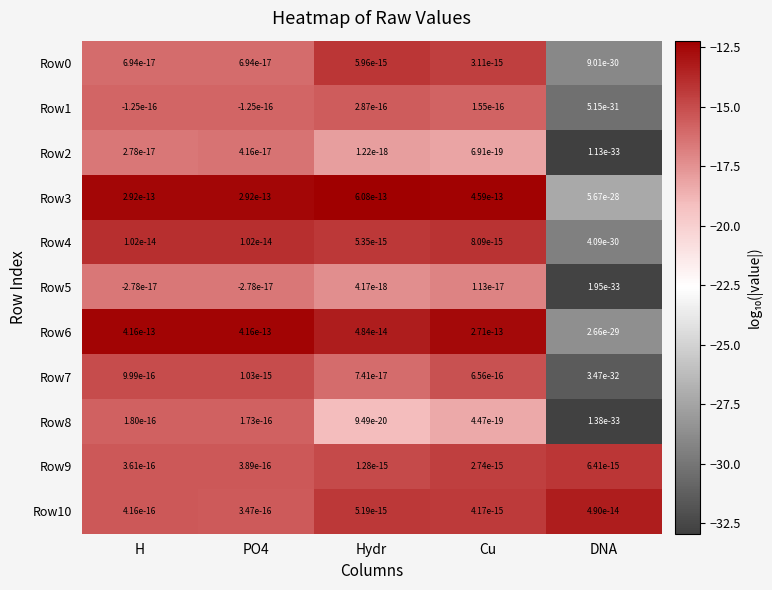

The Row3 series shows -12.2 at Hydr. True or false?

True